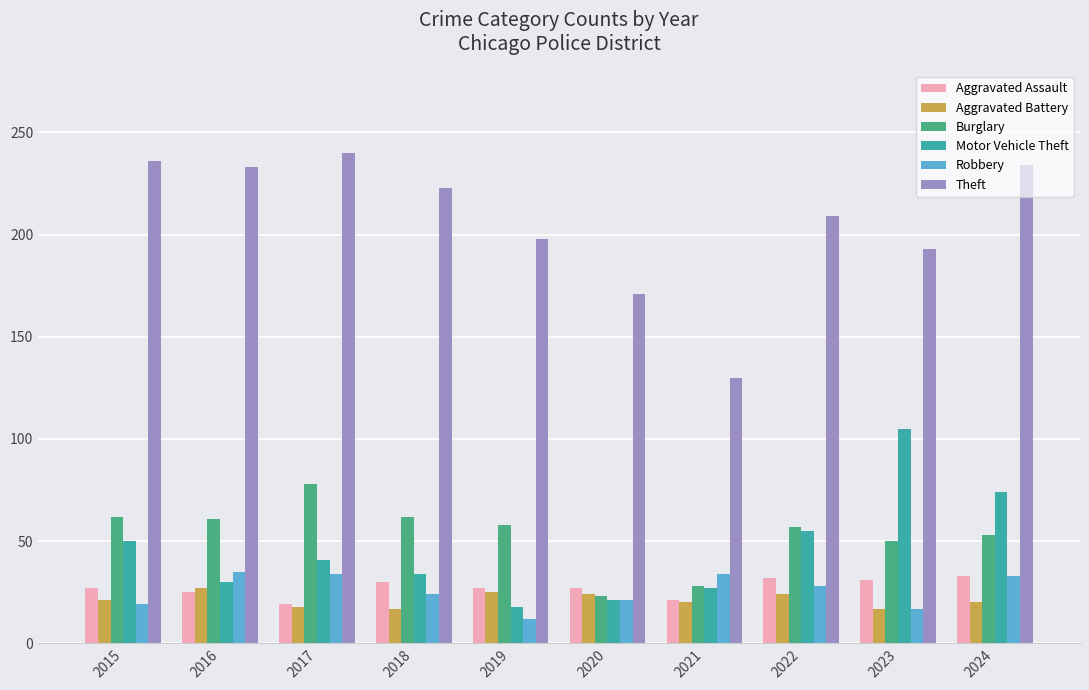

What is the difference between the maximum and minimum values in the Aggravated Assault series?

14